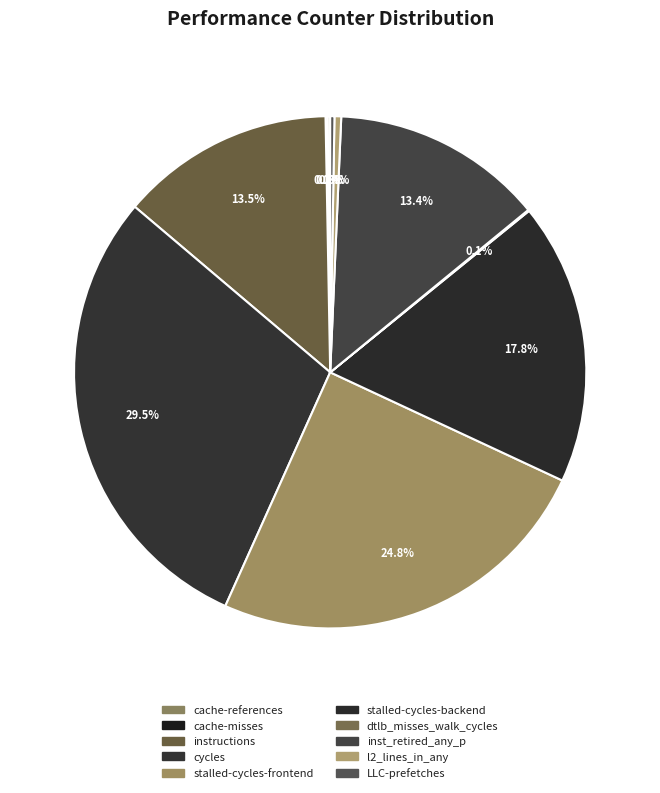

What portion of the pie excludes inst_retired_any_p?

86.6%